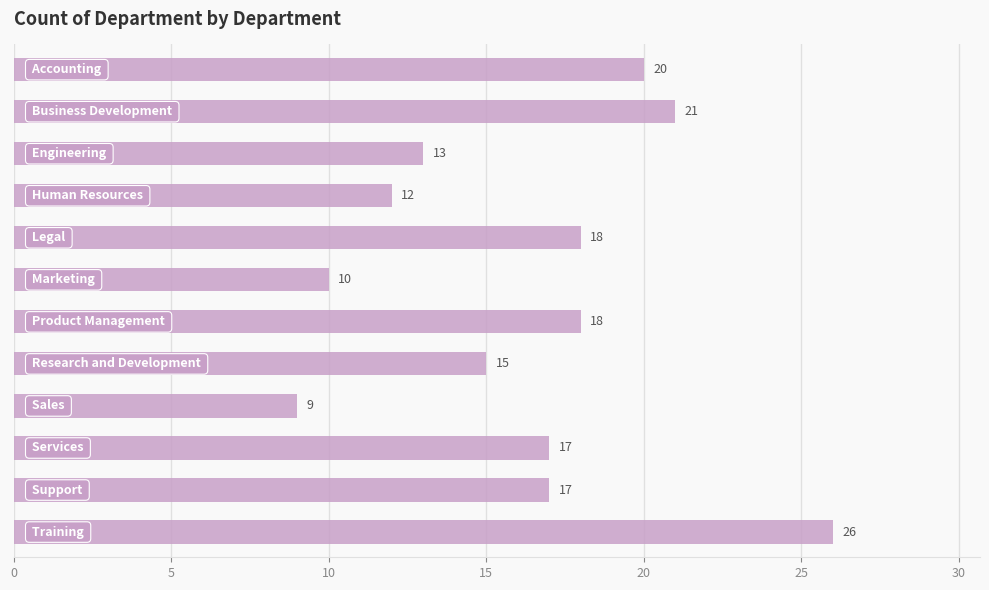

What is the average value?

16